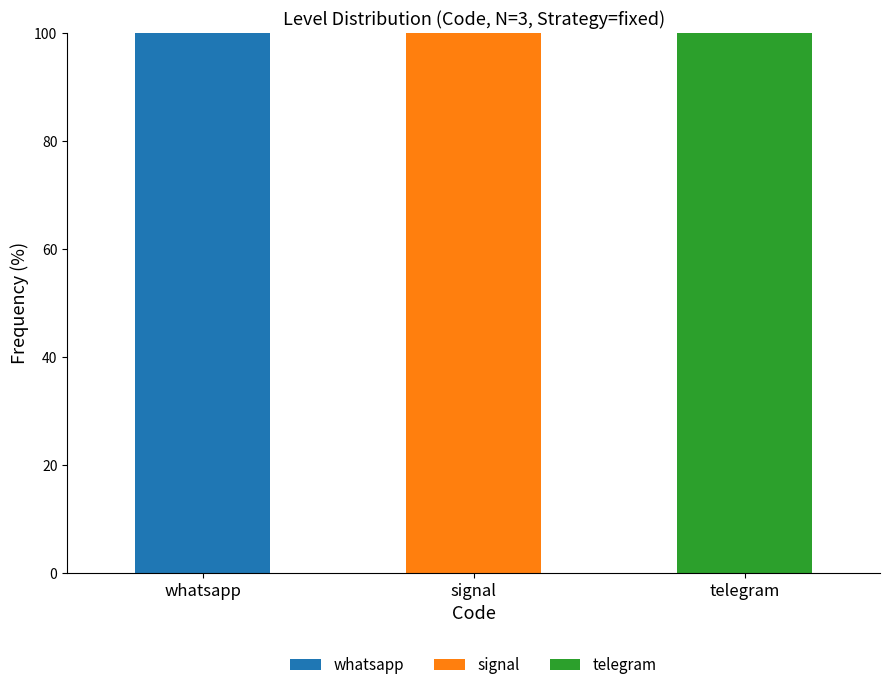

At which label does whatsapp reach its peak?

whatsapp